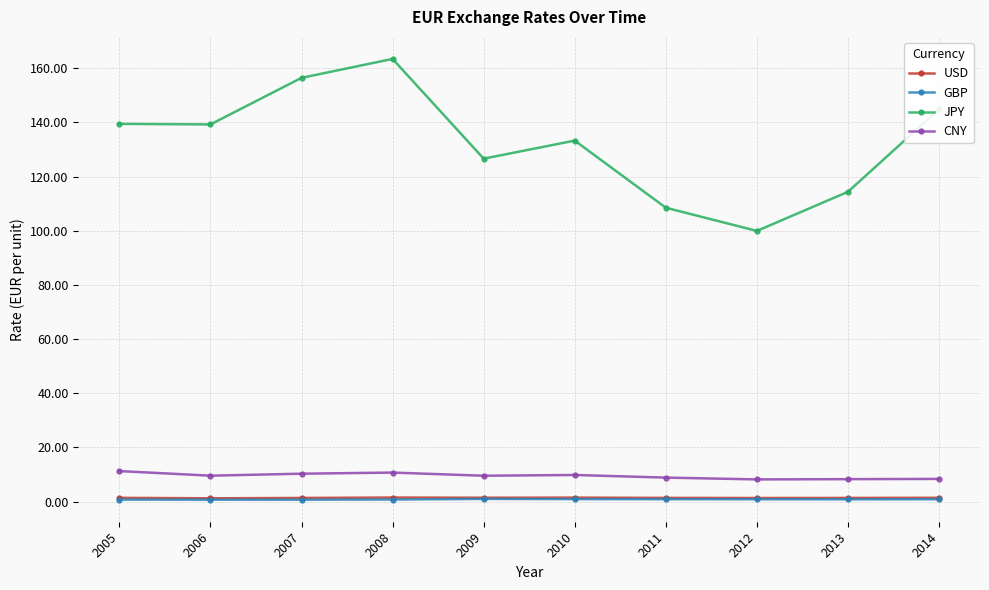

Which label corresponds to the largest value in the chart?

2008